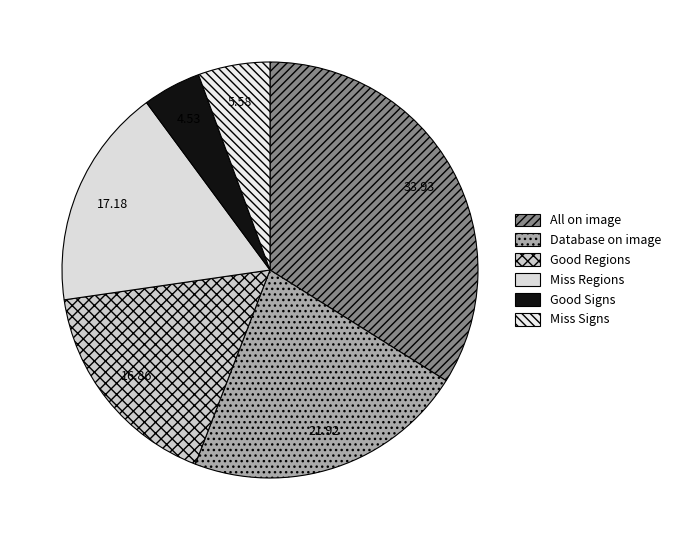

What is the largest slice in the pie chart?

All on image